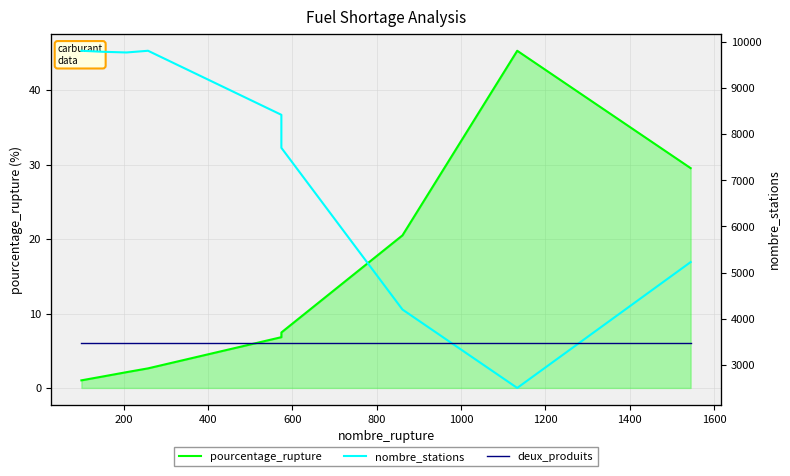

How many values in the nombre_stations series exceed 8419?

4